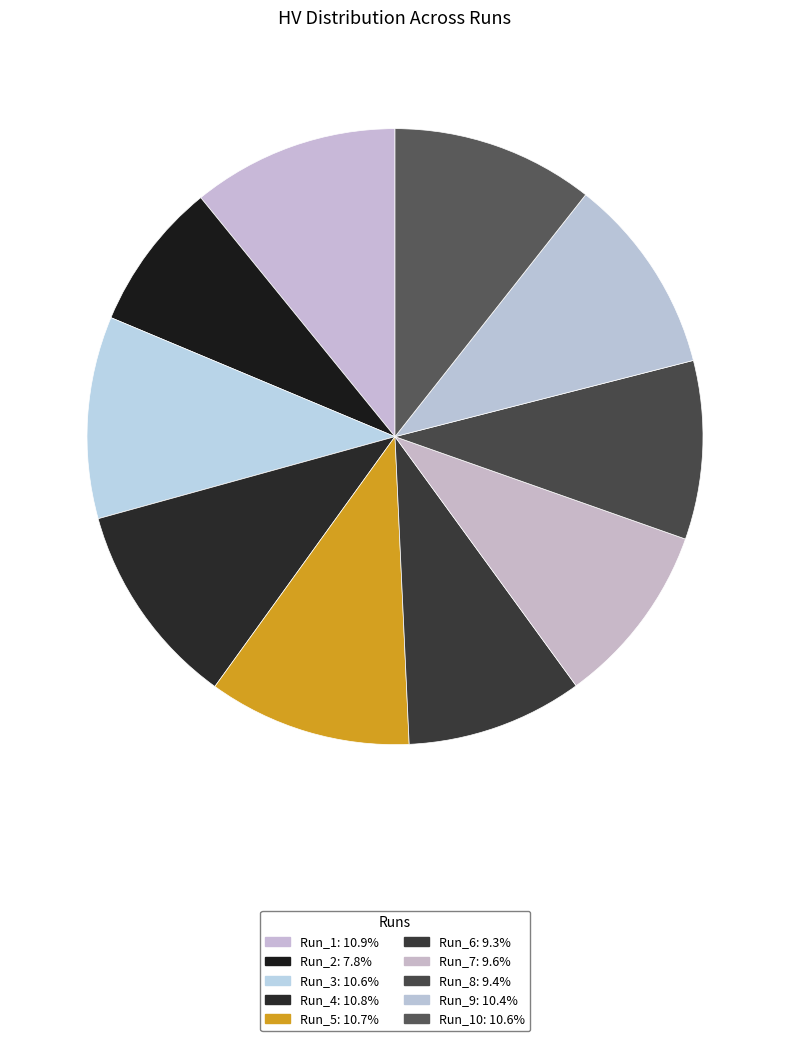

How many slices are in this pie chart?

10